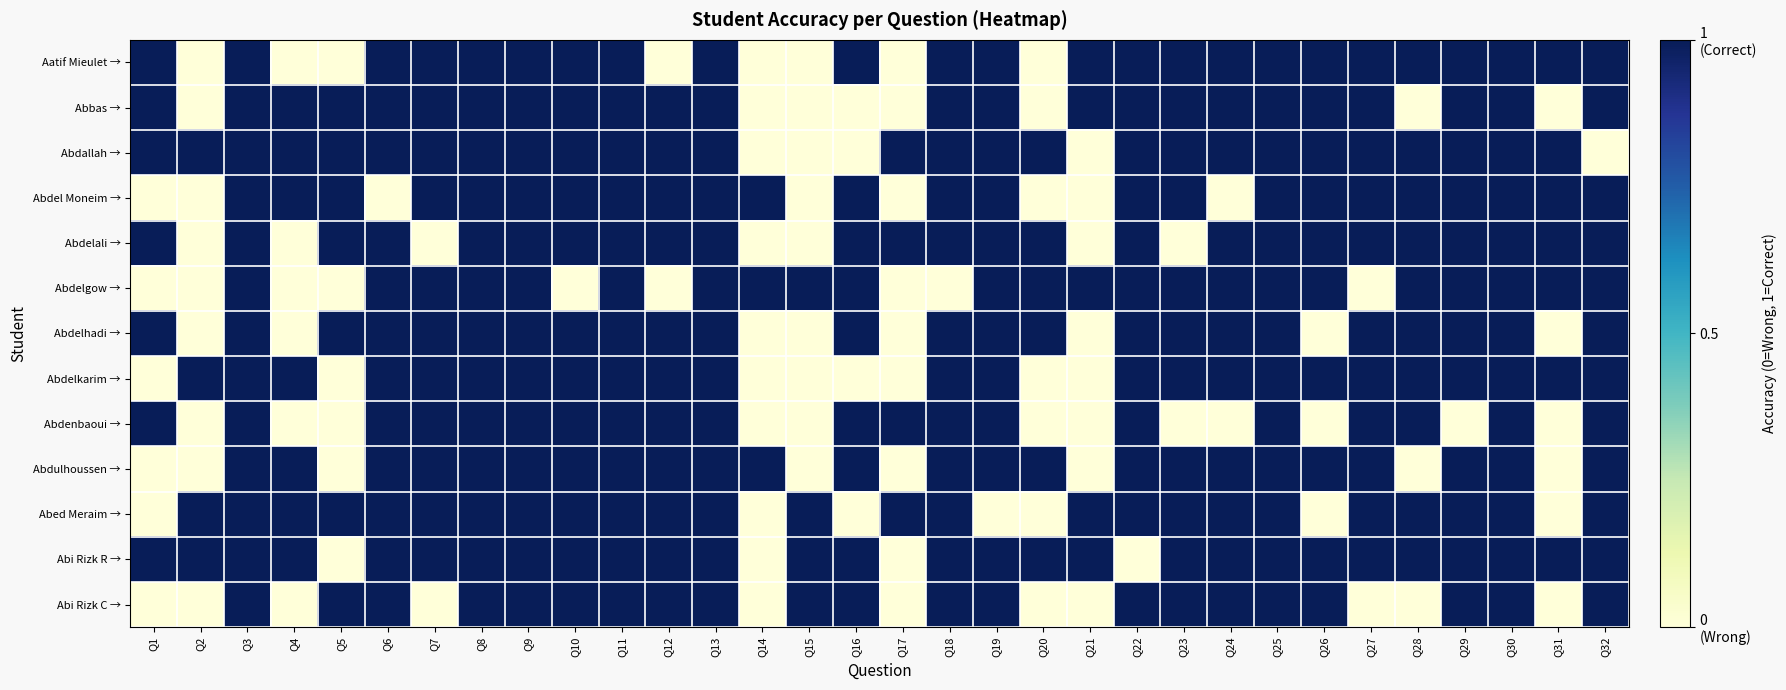

What is the spread (max minus min) of values at Q16?

1